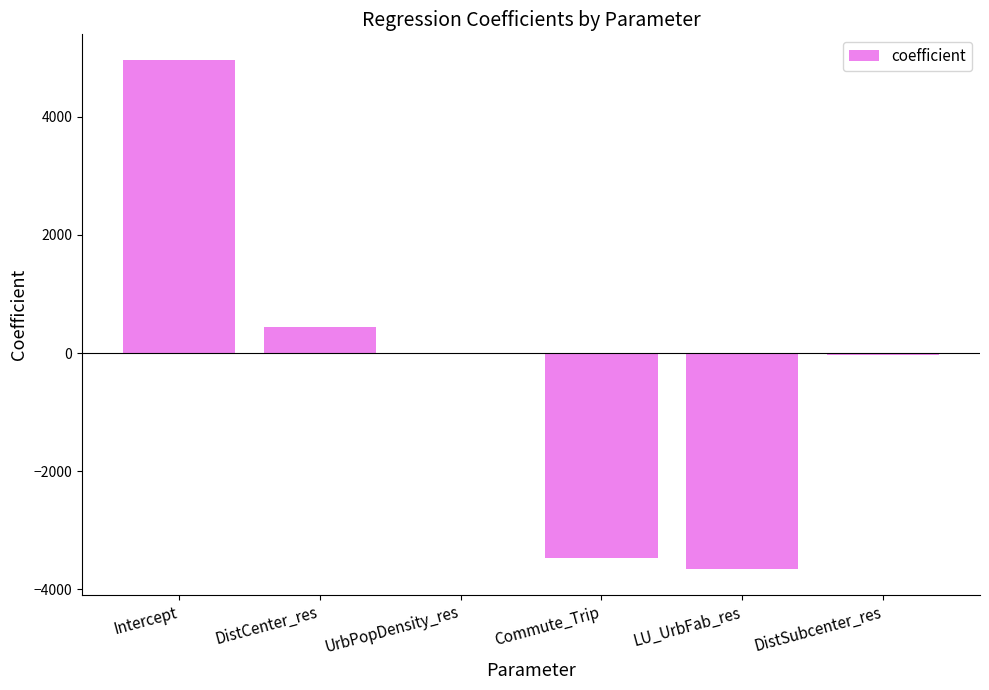

The chart shows a value of 769.8 at DistCenter_res. True or false?

False